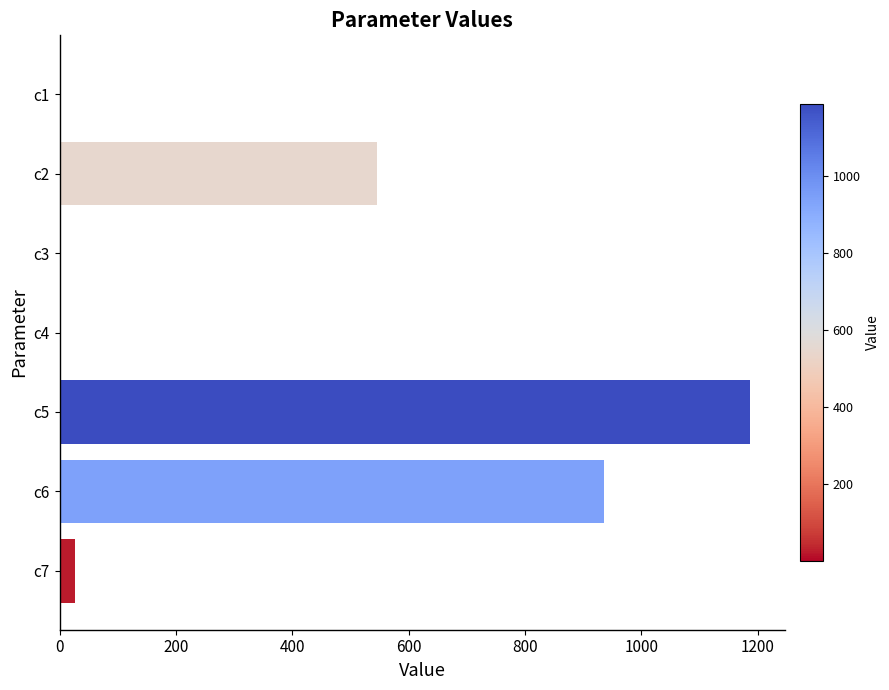

The value at c4 is 0.0. True or false?

True